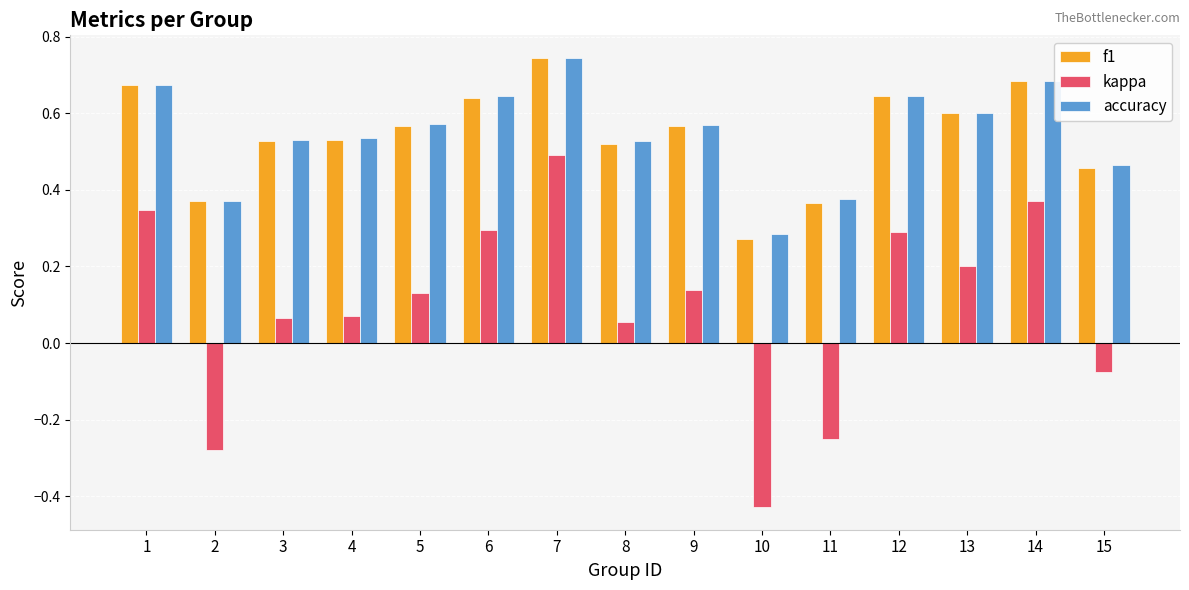

What are all the series names shown in the legend?

f1, kappa, accuracy